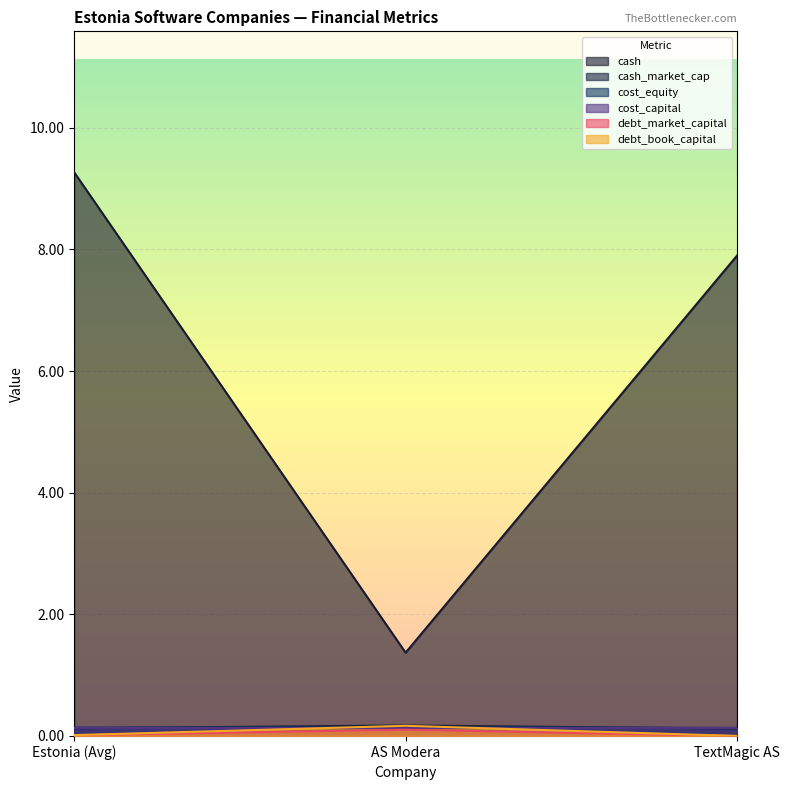

The value of debt_market_capital at AS Modera is 0.1. True or false?

False